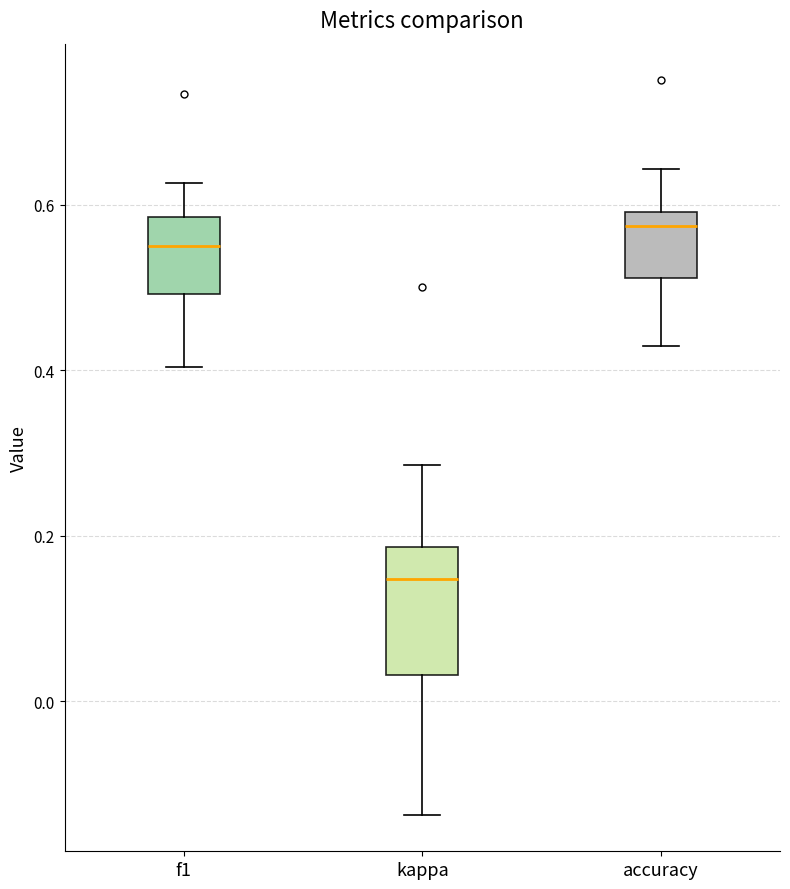

Reading left to right, transcribe this box plot: for each box, give where its median line is, the range the box spans, and where its two whiskers end, as read against the y-axis. The values are not printed on the chart, so give them approximately, as read against the axis.

f1: median 0.54, box 0.50 to 0.58, whiskers 0.40 to 0.62
kappa: median 0.14, box 0.04 to 0.18, whiskers -0.14 to 0.28
accuracy: median 0.58, box 0.52 to 0.60, whiskers 0.42 to 0.64